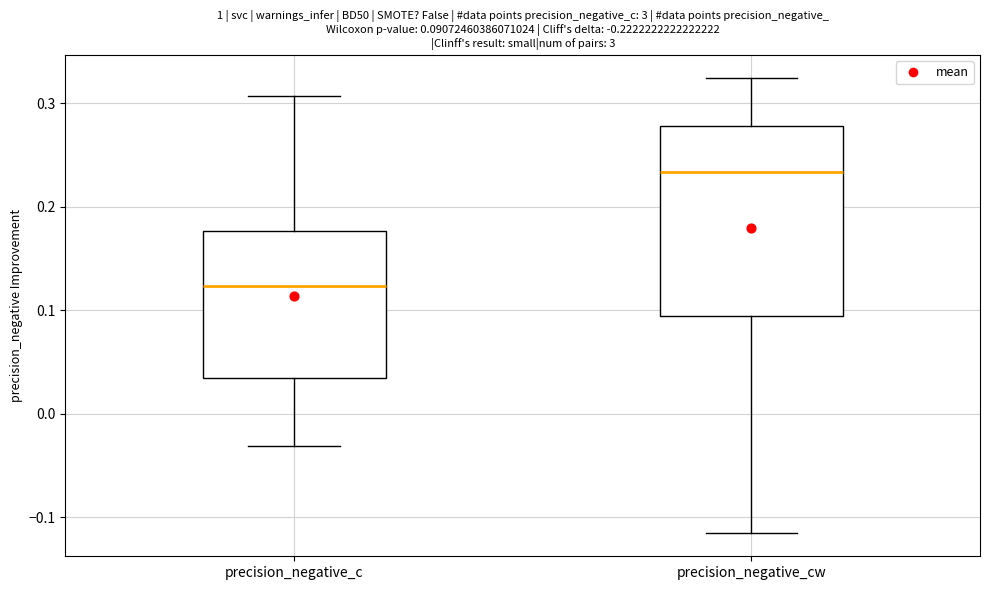

Which box has the highest median line?

precision_negative_cw